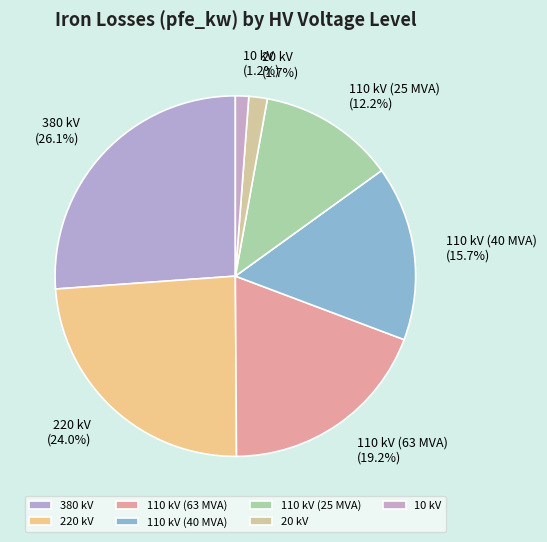

To the nearest percent, what is the combined percentage of 20 kV and 10 kV?

3%